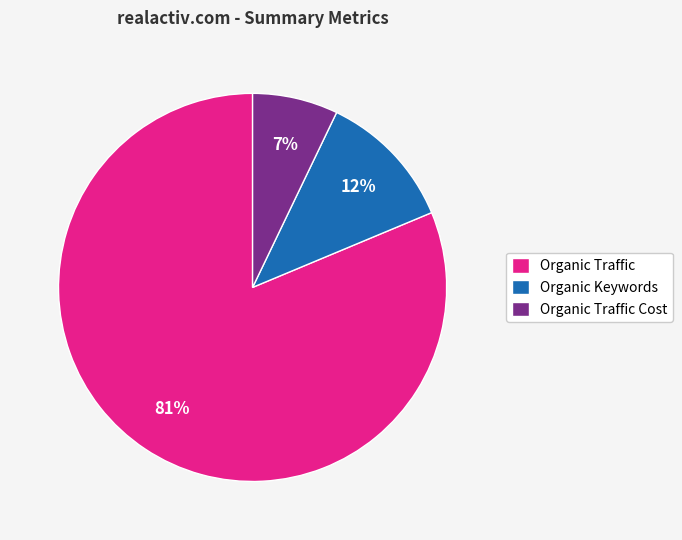

Combined, do Organic Traffic Cost and Organic Traffic account for over 50%?

Yes